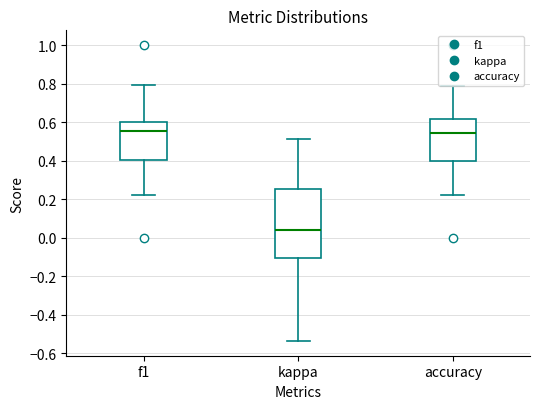

Comparing the boxes themselves (not the whiskers), which one is the tallest?

kappa